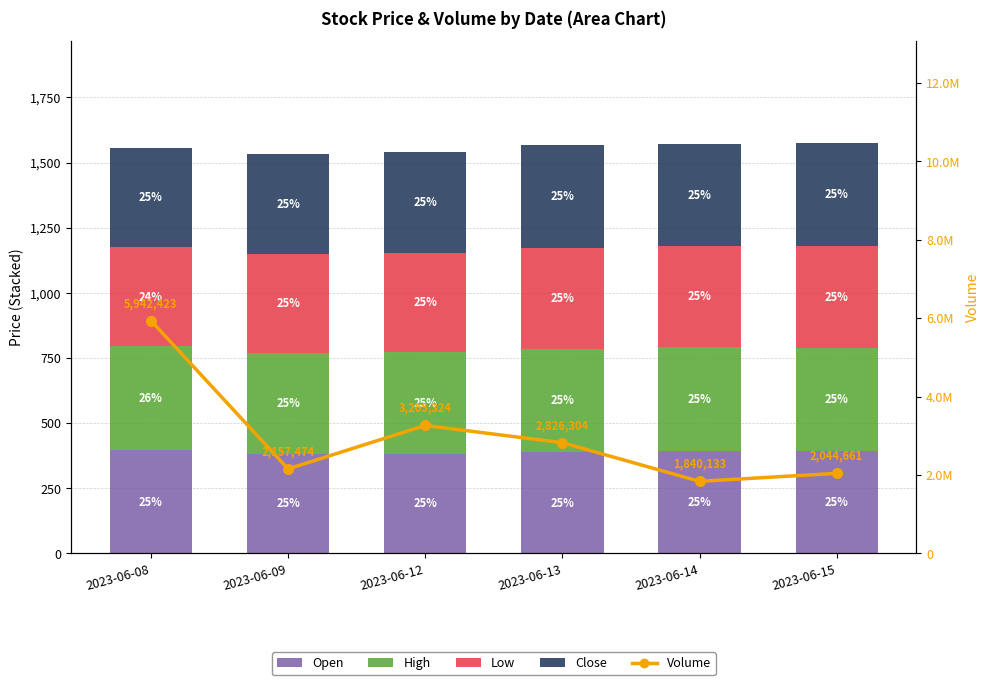

Reading left to right, transcribe all the data shown in this chart.

Open: 2023-06-08=396.4	2023-06-09=382.0	2023-06-12=383.5	2023-06-13=389.3	2023-06-14=393.9	2023-06-15=393.0
High: 2023-06-08=398.5	2023-06-09=386.0	2023-06-12=389.0	2023-06-13=394.5	2023-06-14=397.0	2023-06-15=396.0
Low: 2023-06-08=380.1	2023-06-09=381.4	2023-06-12=380.9	2023-06-13=388.6	2023-06-14=390.0	2023-06-15=391.4
Close: 2023-06-08=381.4	2023-06-09=382.0	2023-06-12=388.0	2023-06-13=393.4	2023-06-14=391.3	2023-06-15=393.1
Volume: 2023-06-08=5942423.0	2023-06-09=2157474.0	2023-06-12=3265324.0	2023-06-13=2826304.0	2023-06-14=1840133.0	2023-06-15=2044661.0